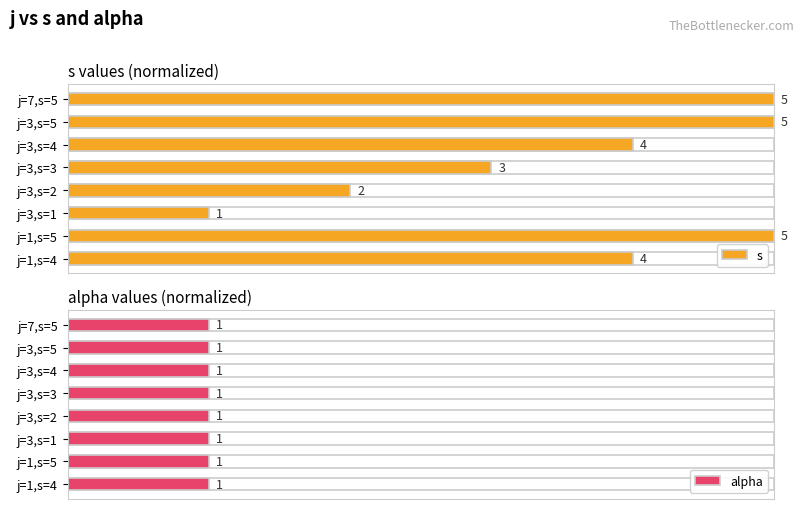

True or false: s has a value of 1.3 at j=1,s=5.

False